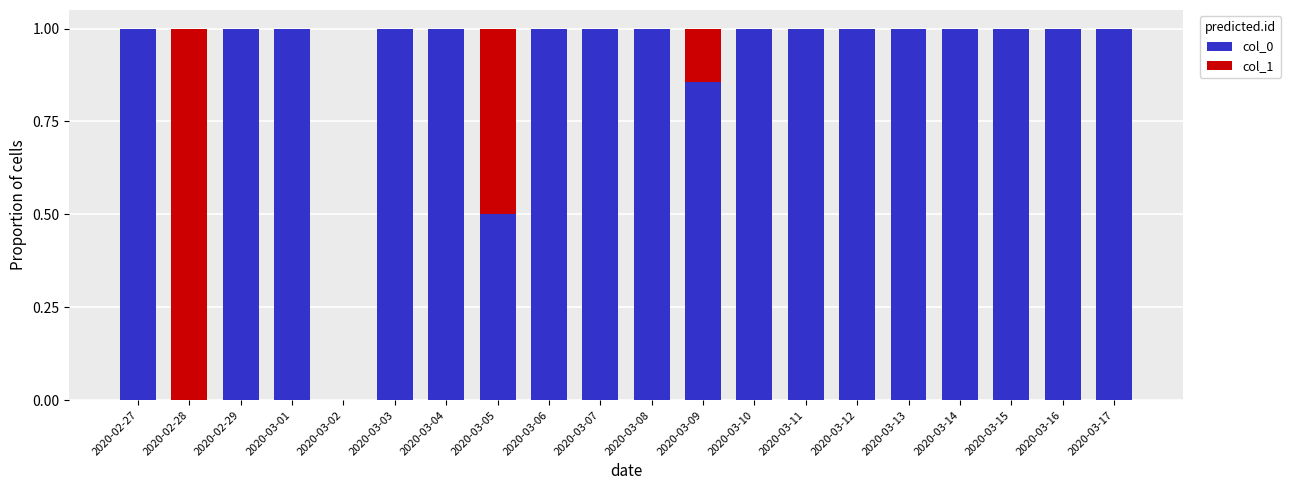

True or false: col_0 has a value of 1.4 at 2020-03-15.

False